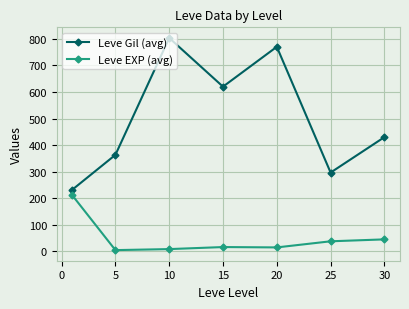

Which series has the largest total across all categories?

Leve Gil (avg)